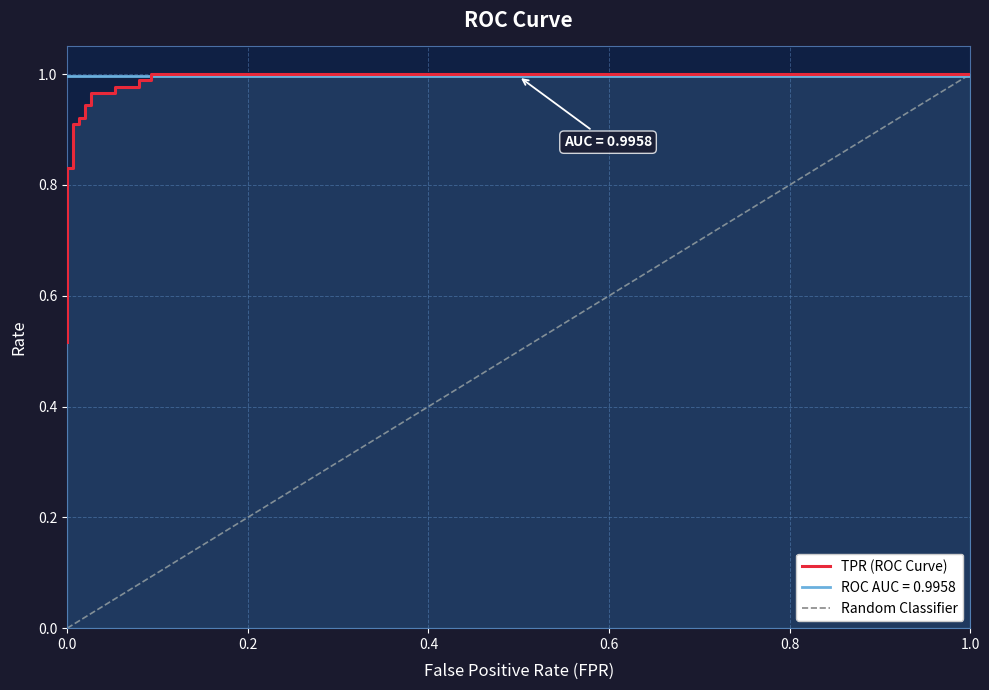

What is the difference between the second highest and minimum values?

0.5